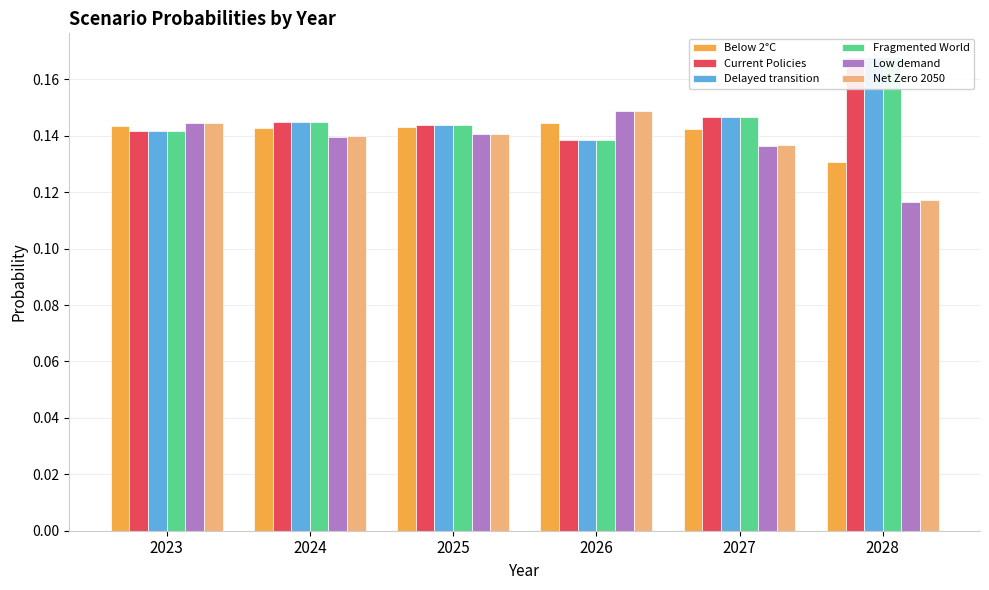

The value of Below 2°C at 2026 is 0.1. True or false?

True